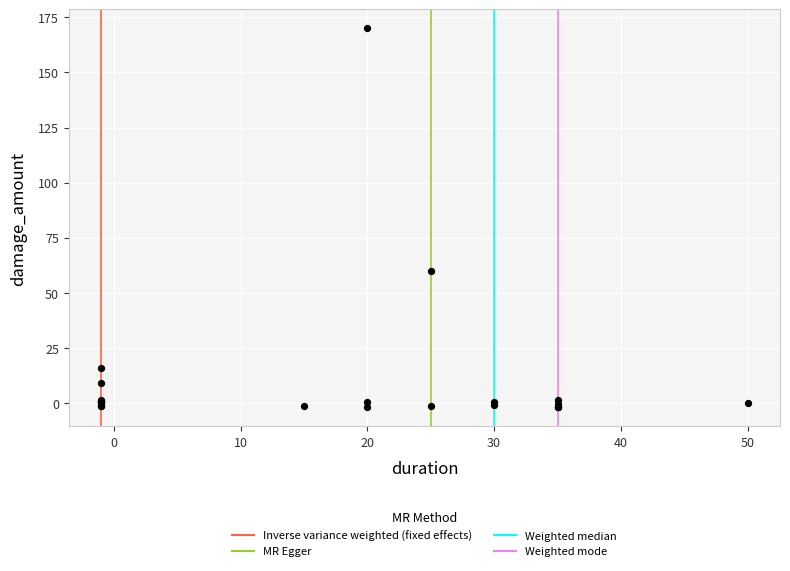

What Y value in the scatter plot is closest to 84?

60.0